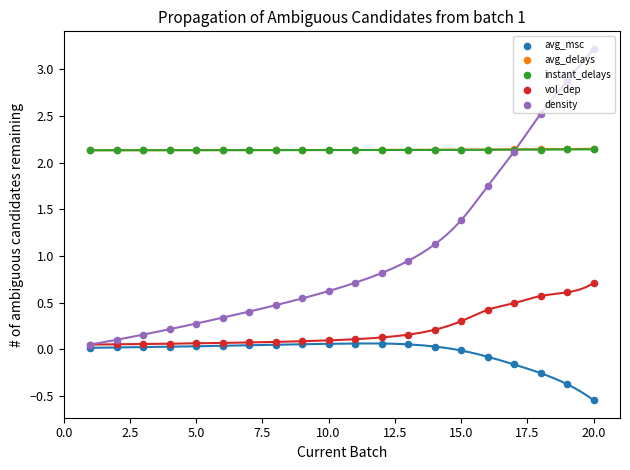

Is the value of avg_delays at 14 greater than the value of instant_delays at 2.5?

Yes